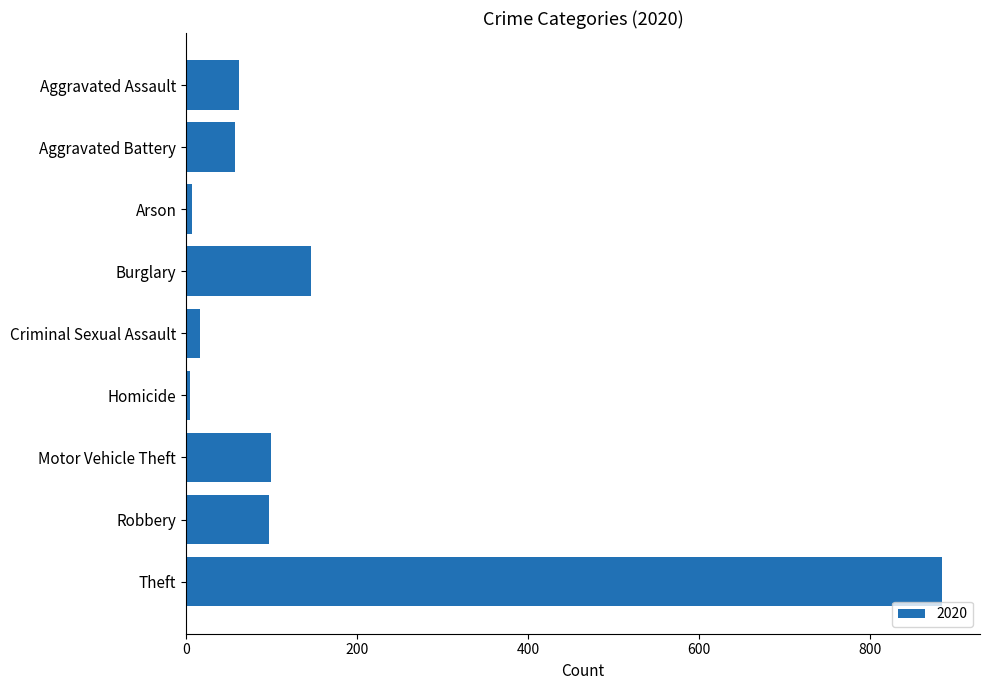

Which has a higher value, Robbery or Criminal Sexual Assault?

Robbery